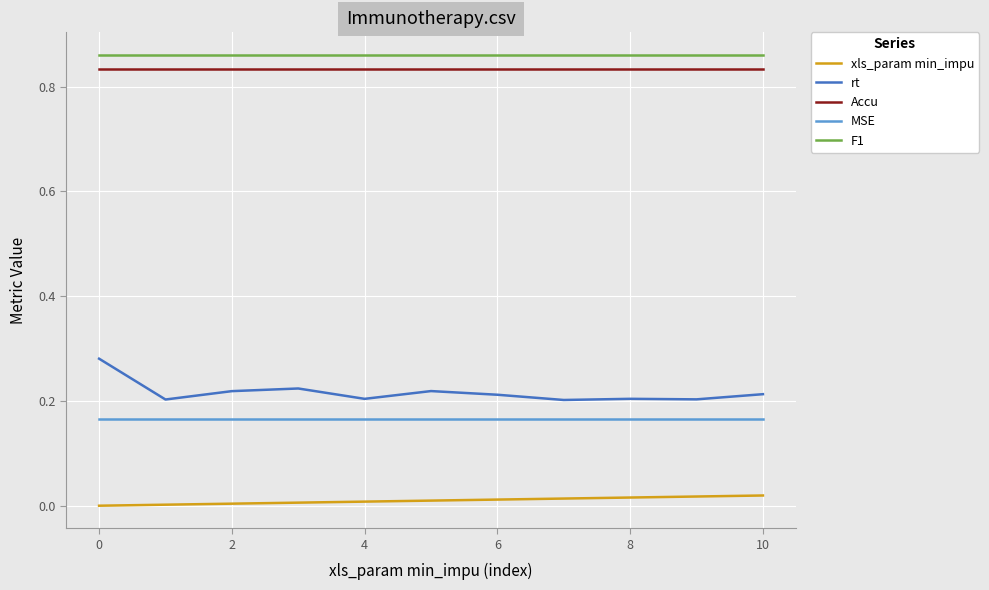

True or false: rt and xls_param min_impu intersect in this chart.

False